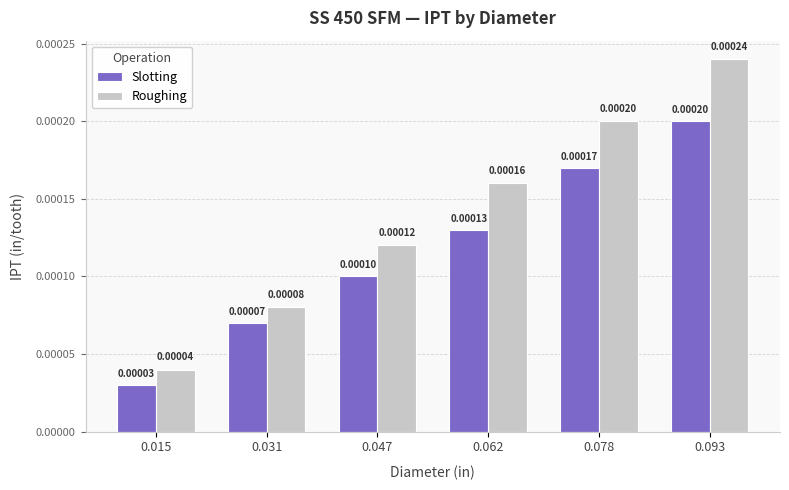

At which category does the chart reach its minimum across all series?

0.015